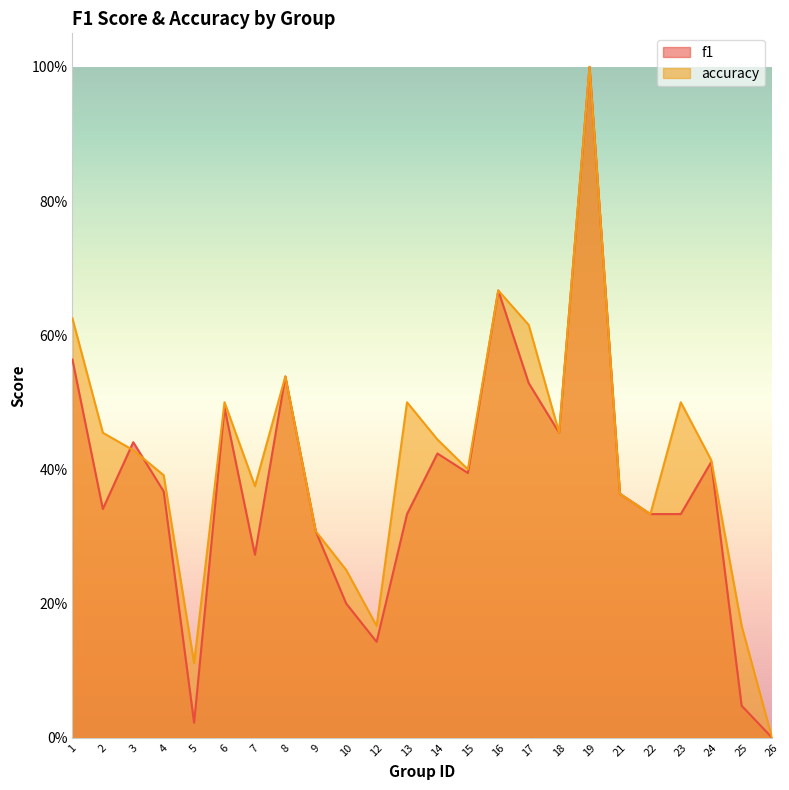

Which label corresponds to the smallest value in the chart?

26